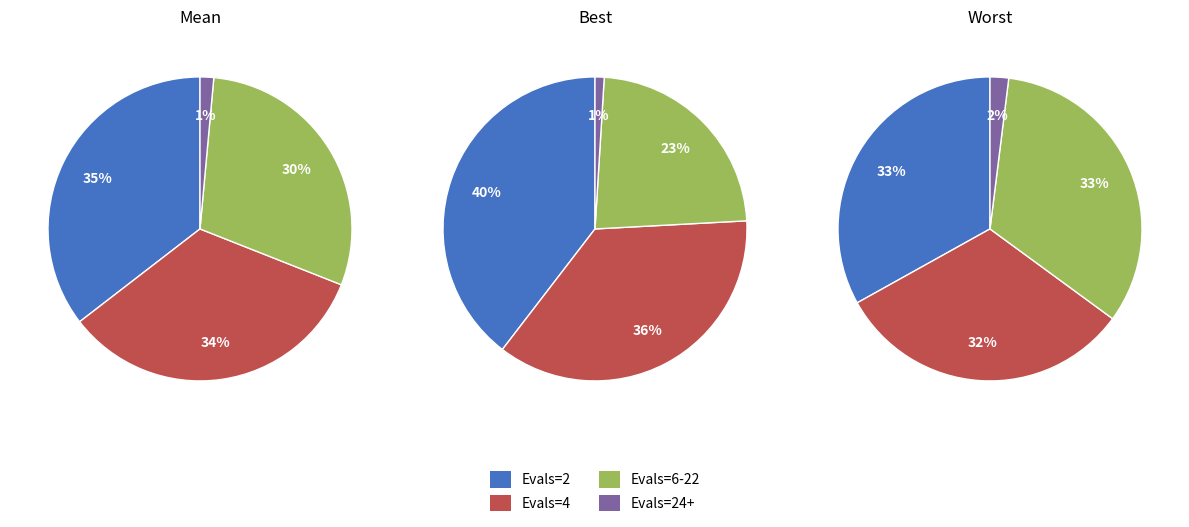

What is the smallest slice in the pie chart?

evals=24